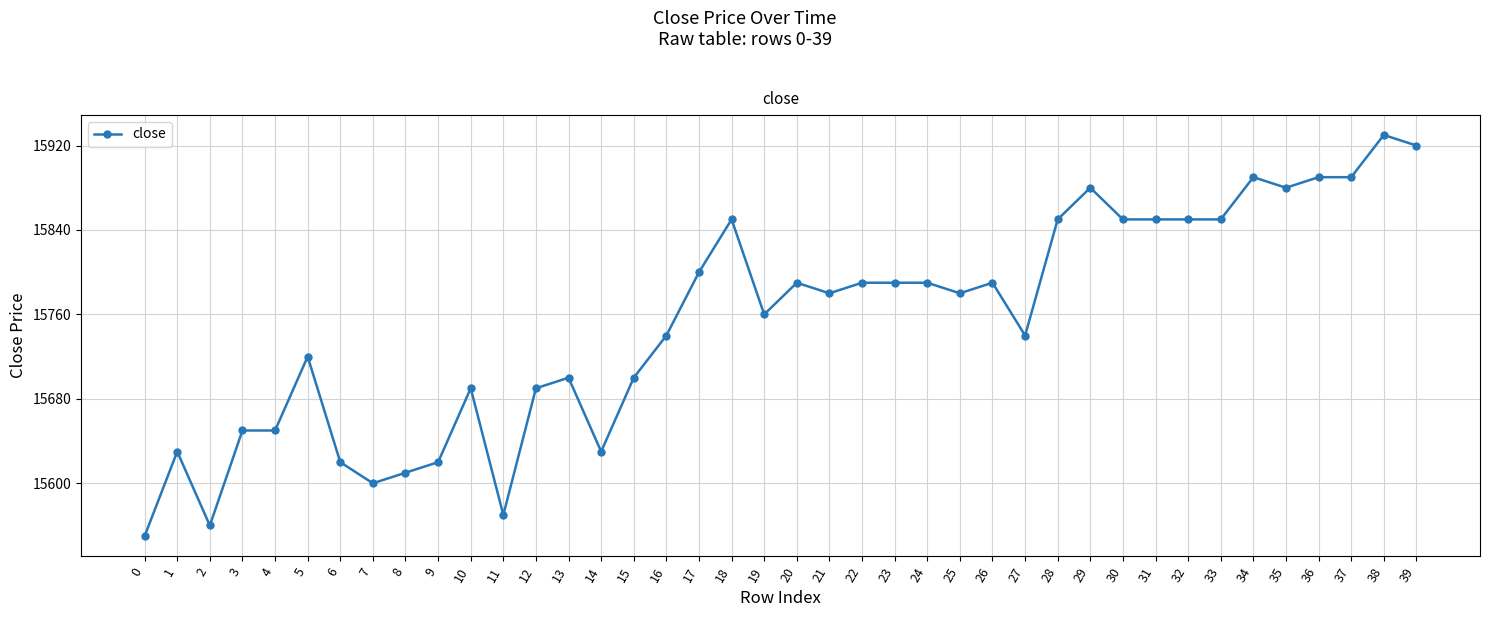

Approximately how many times larger is the value at 14 compared to 20?

1.0